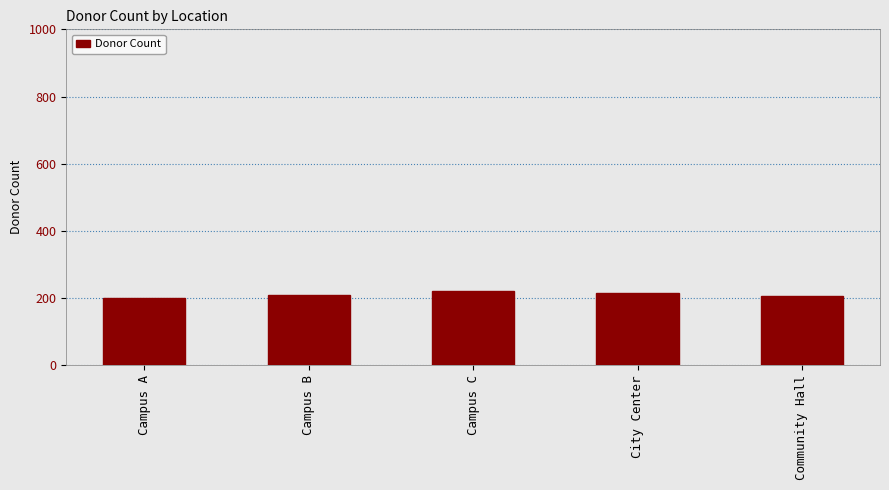

What is the value of the 2nd bar from the left?

208